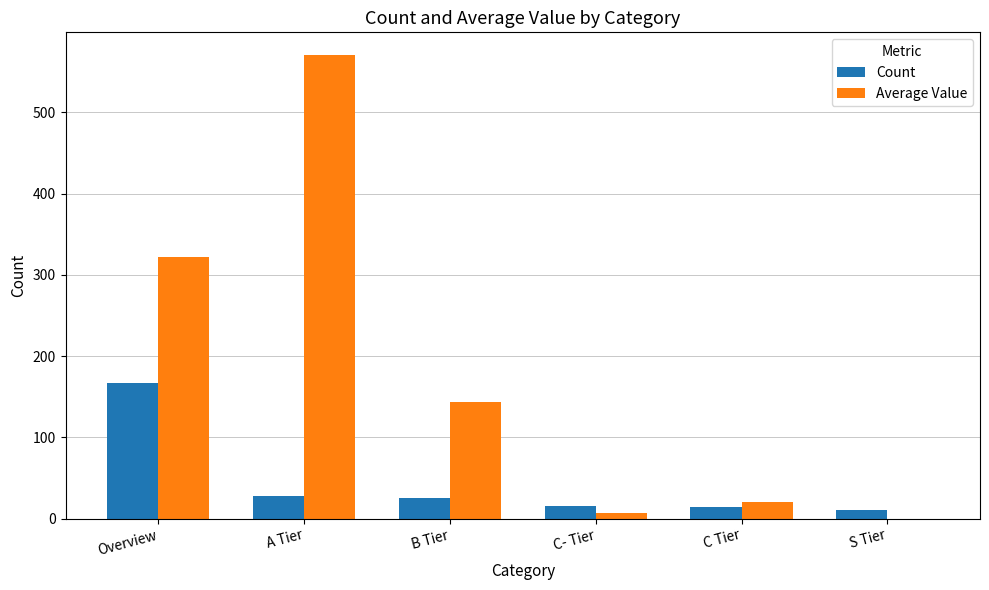

Which series changed the most between Overview and S Tier?

Average Value